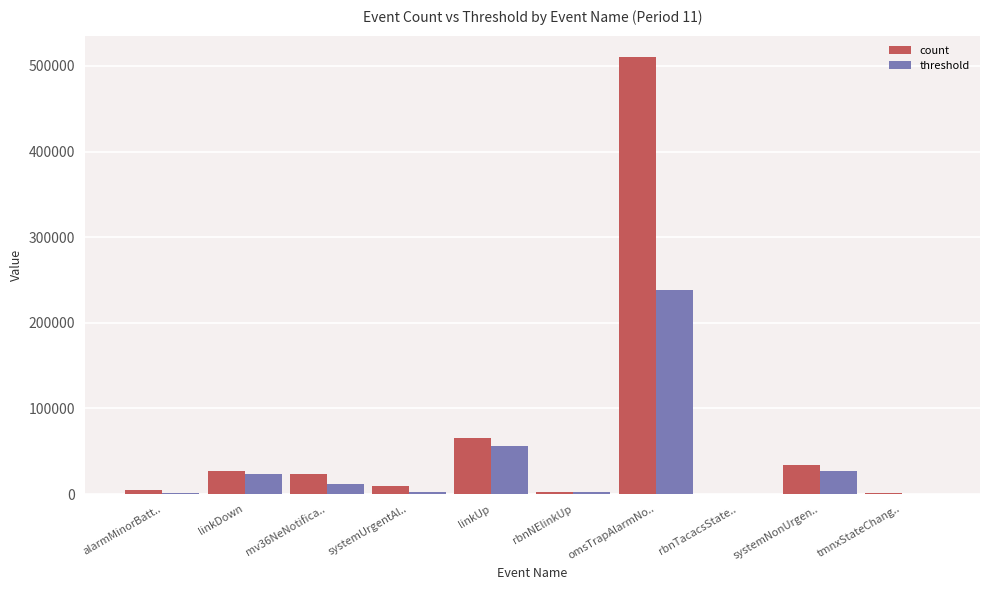

At which category is the sum across all series the highest?

omsTrapAlarmNo..